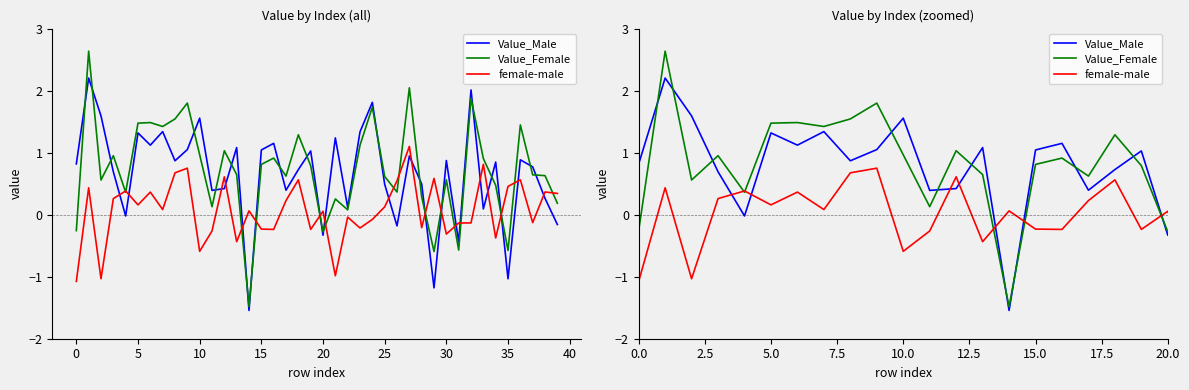

True or false: Value_Male has a value of 0.1 at 22.

True